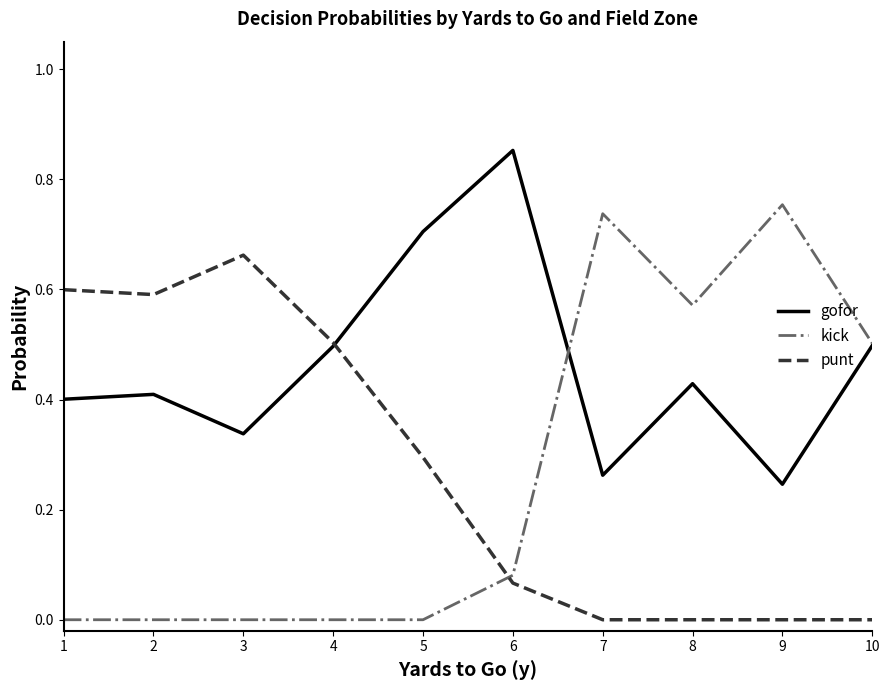

Rank the series at 9 from highest to lowest value.

kick, gofor, punt